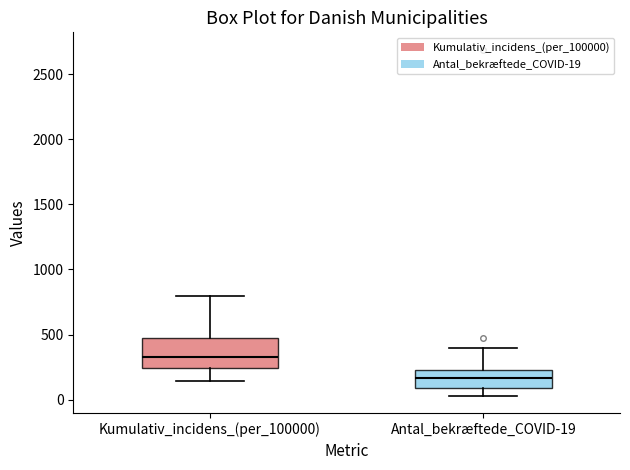

Which box has the lowest median line?

Antal_bekræftede_COVID-19